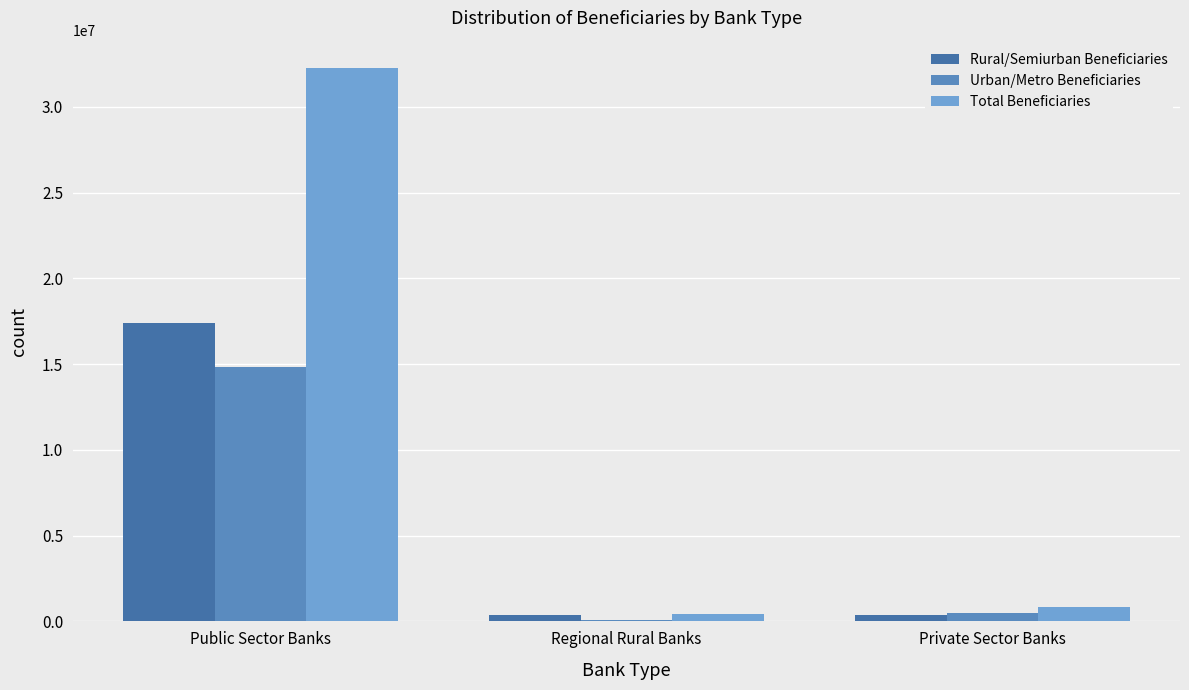

Read the Urban/Metro Beneficiaries value at Public Sector Banks.

14845177